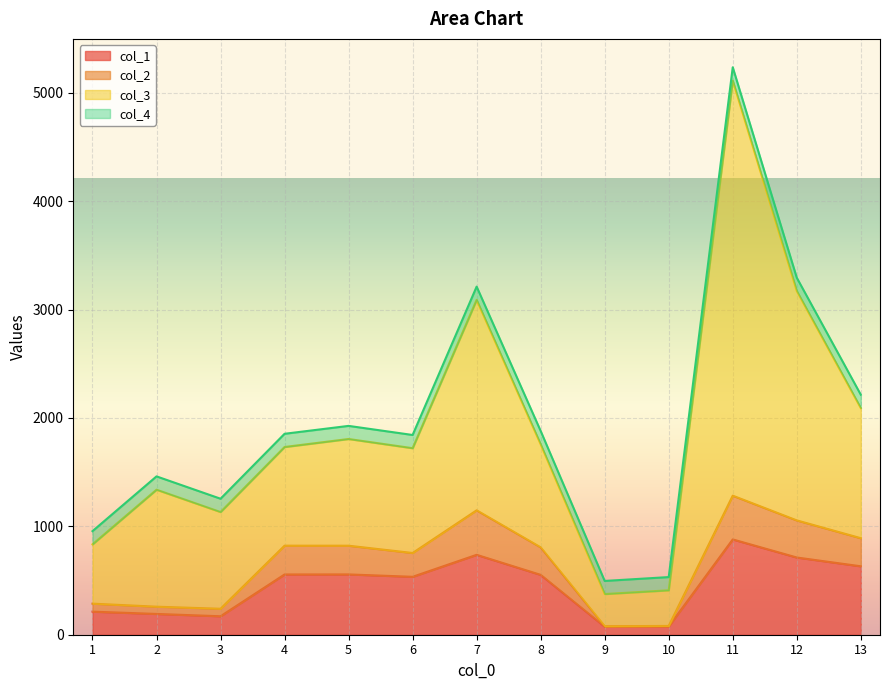

The value of col_1 at 5 is 556.4. True or false?

True